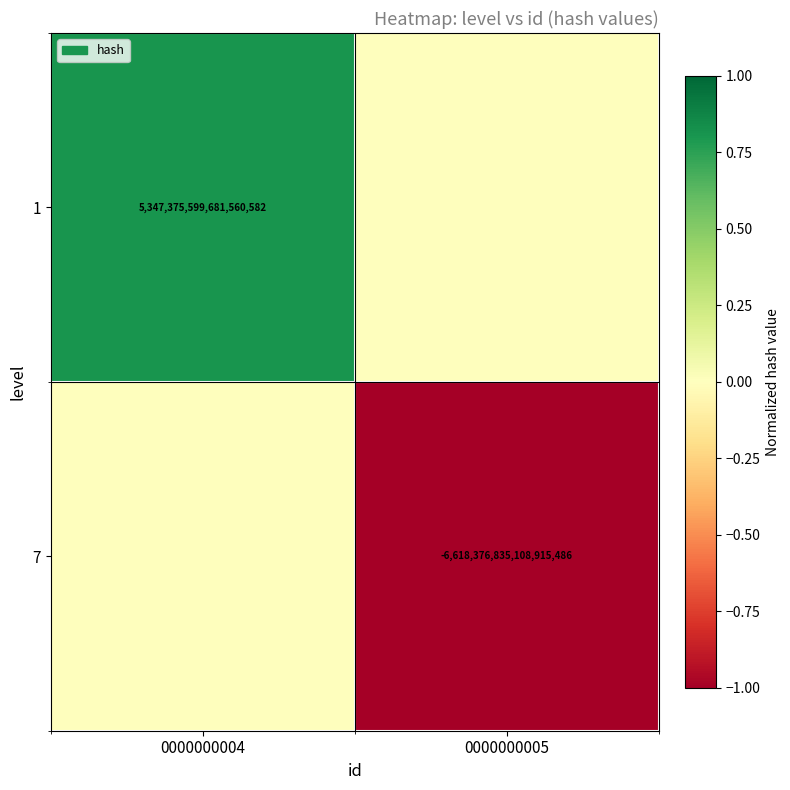

Is it true that 1 equals 5347375599681560576 at 0000000004?

True